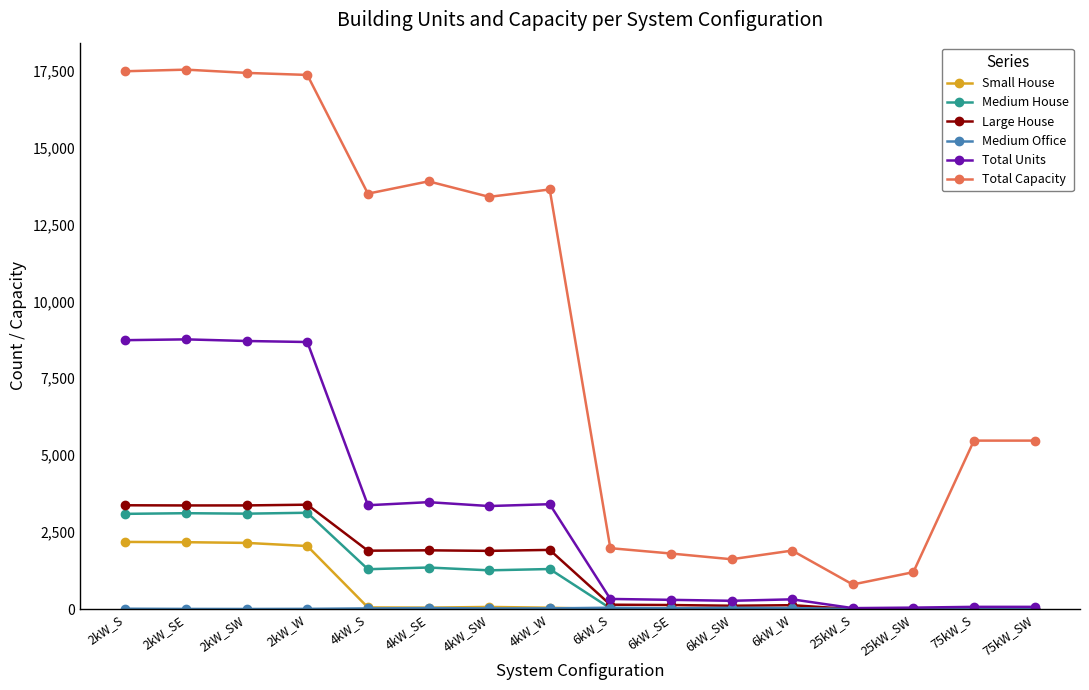

Which series has the largest range (max minus min)?

Total Capacity